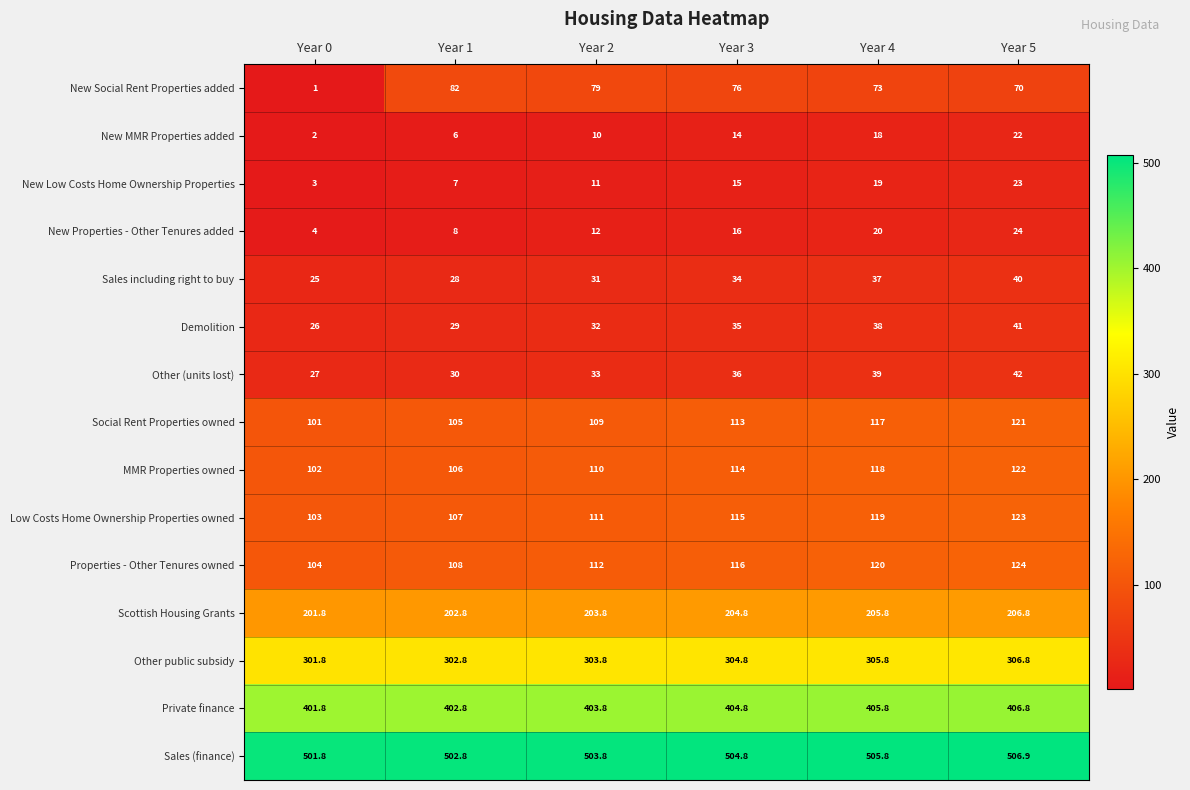

What value does the Demolition series have at Year 1?

29.0